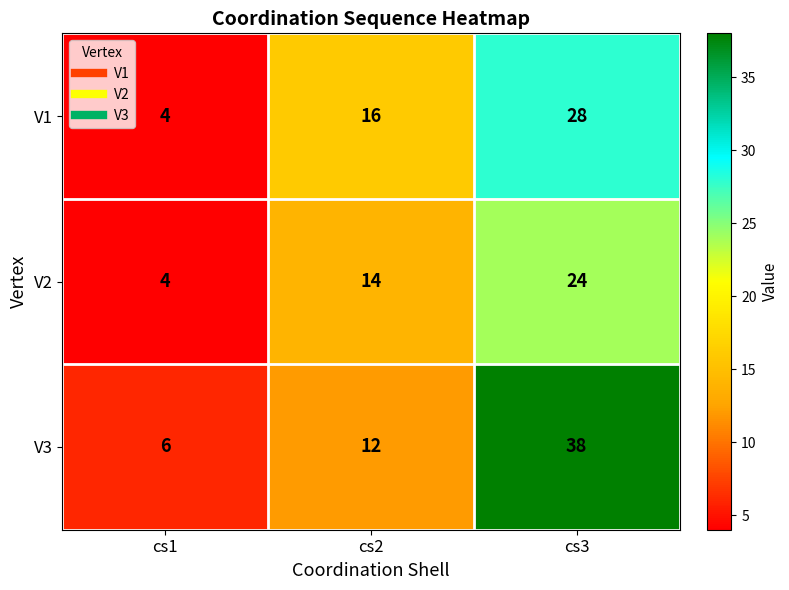

At cs2, list the series in order from largest to smallest.

V1, V2, V3